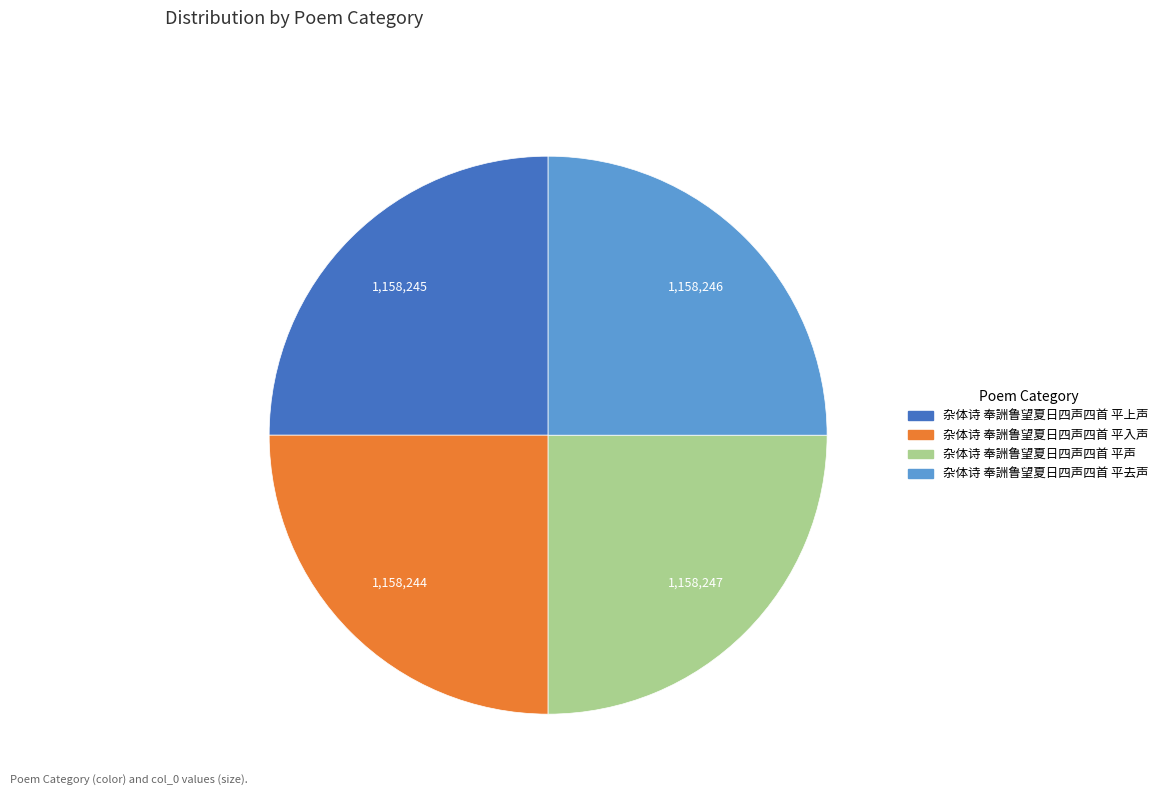

Approximately how many times larger is the value at 杂体诗 奉詶鲁望夏日四声四首 平声 compared to 杂体诗 奉詶鲁望夏日四声四首 平入声?

1.0